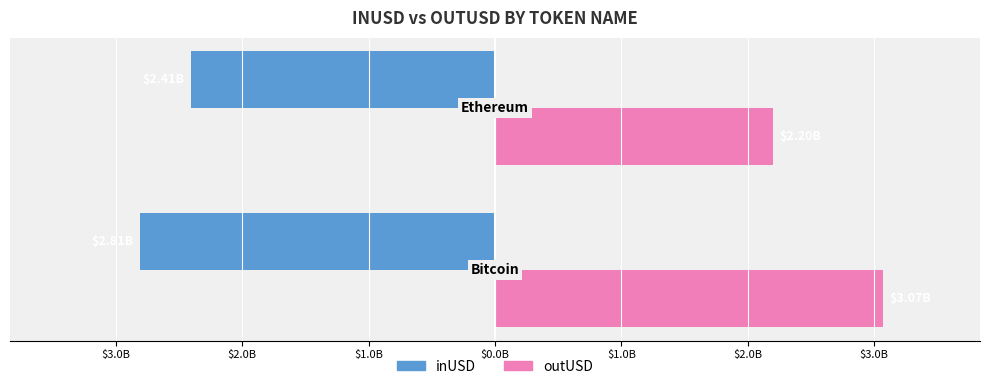

Which series has the largest range (max minus min)?

outUSD